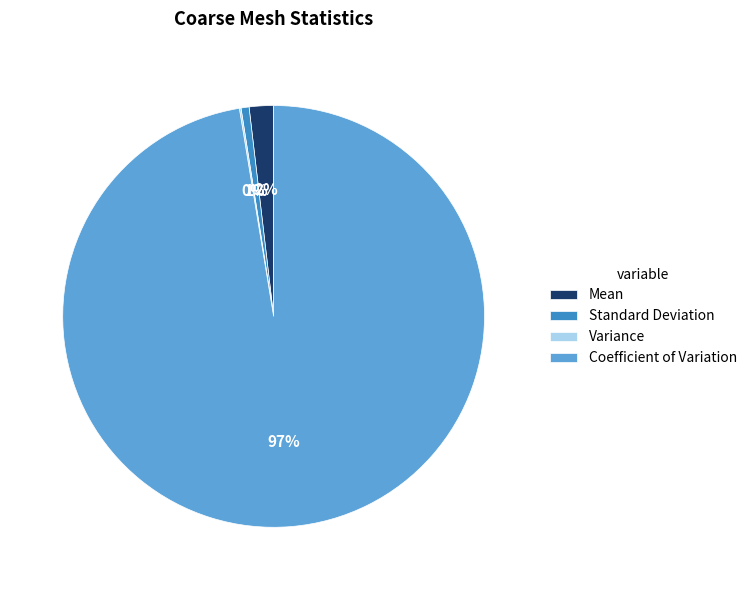

True or false: Standard Deviation accounts for 11% of the total.

False